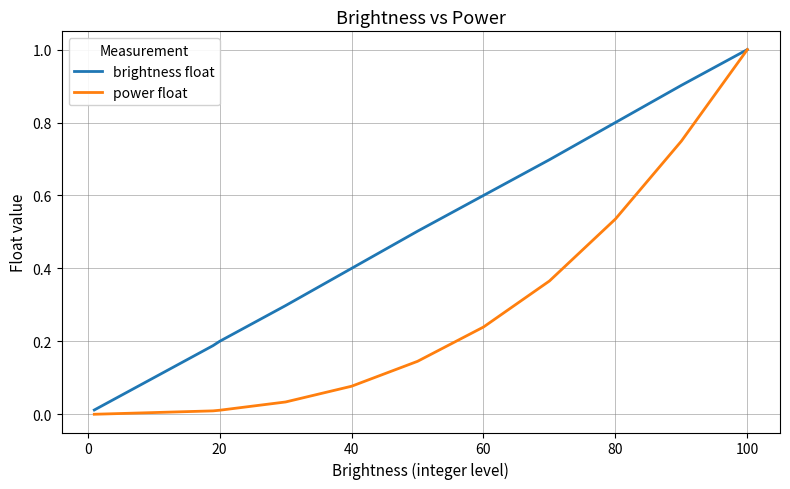

Which series has the largest total across all categories?

brightness float